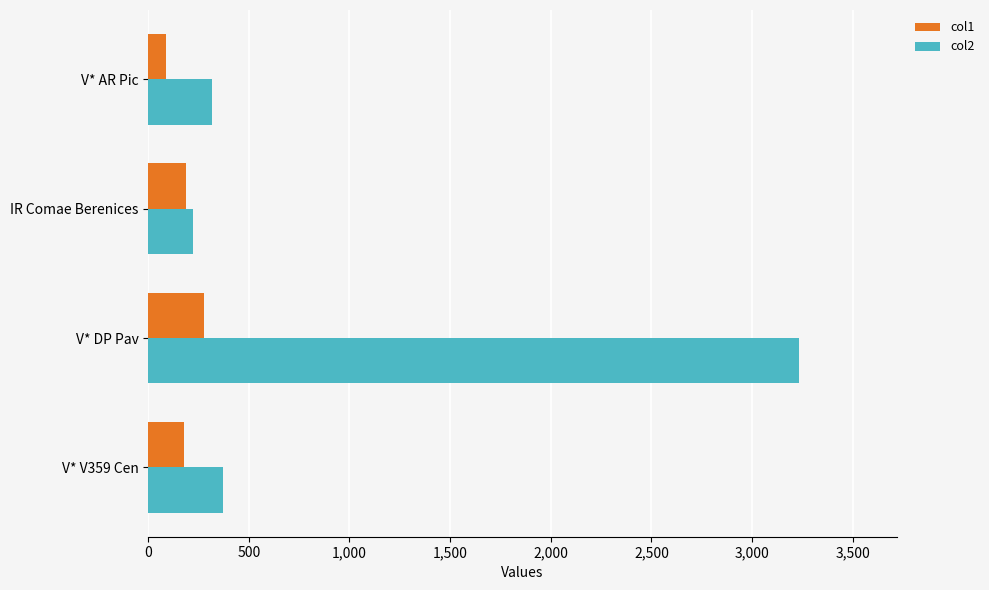

What is the approximate value of col2 at IR Comae Berenices?

220.7